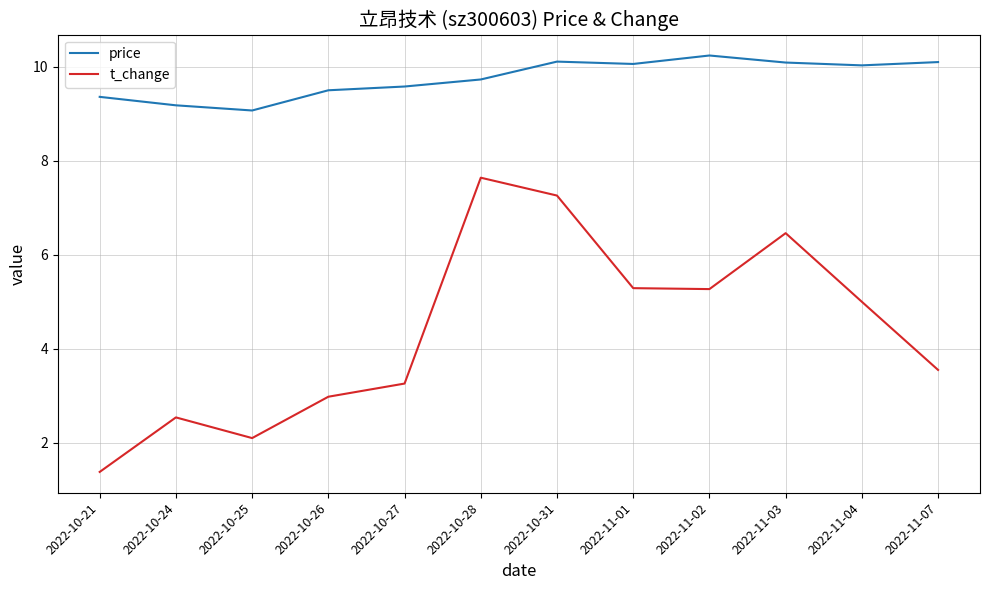

What are all the series names shown in the legend?

price, t_change